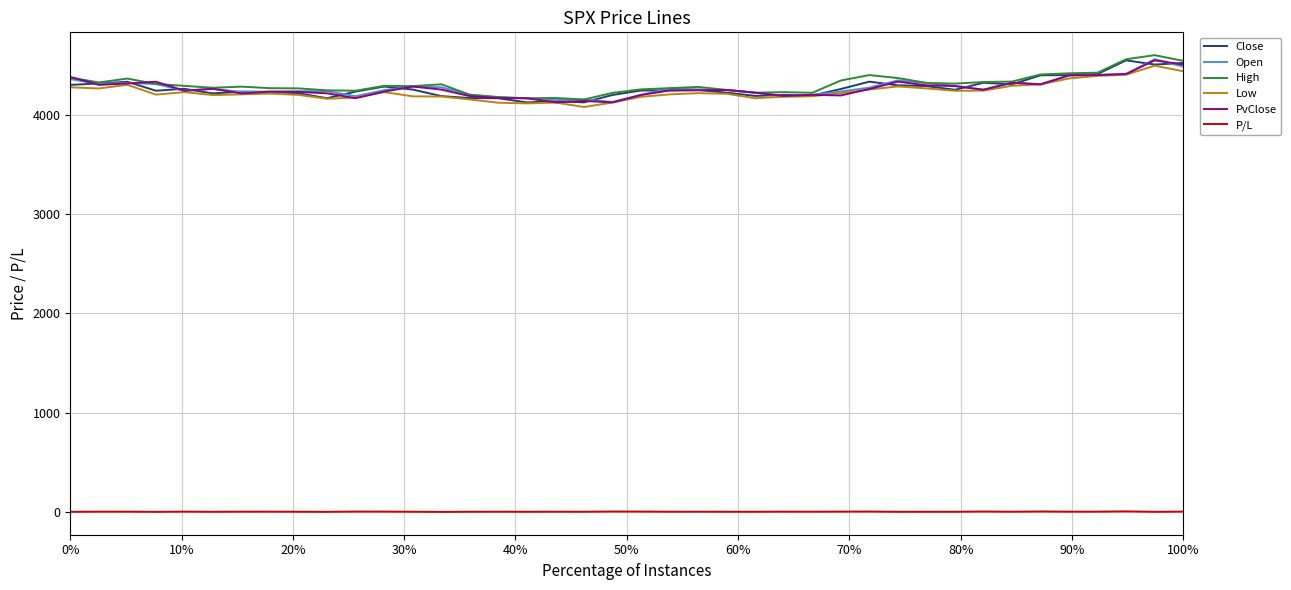

Is this an area chart (filled region under the line)?

No